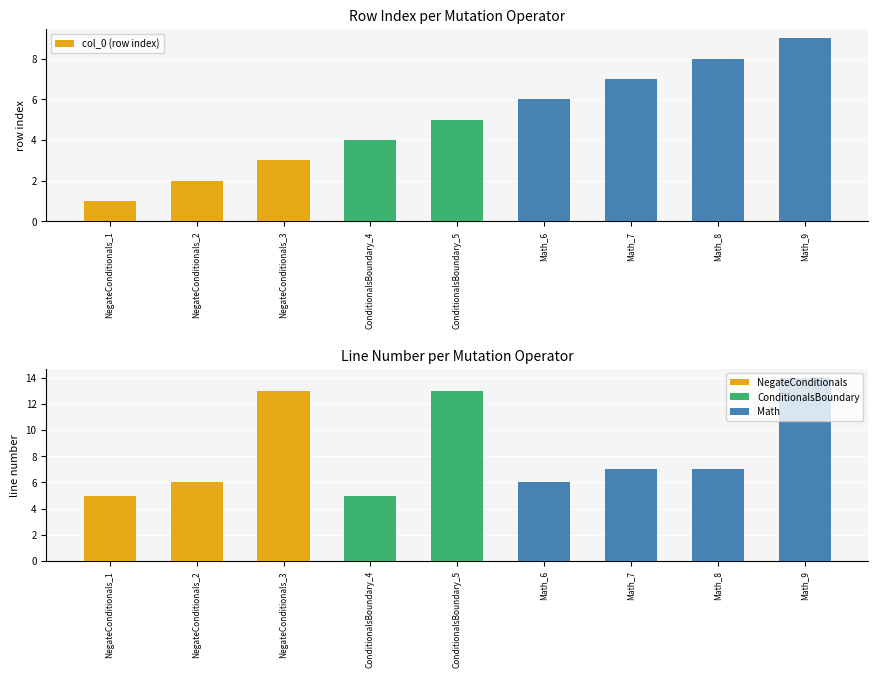

How many data points does each series have?

9